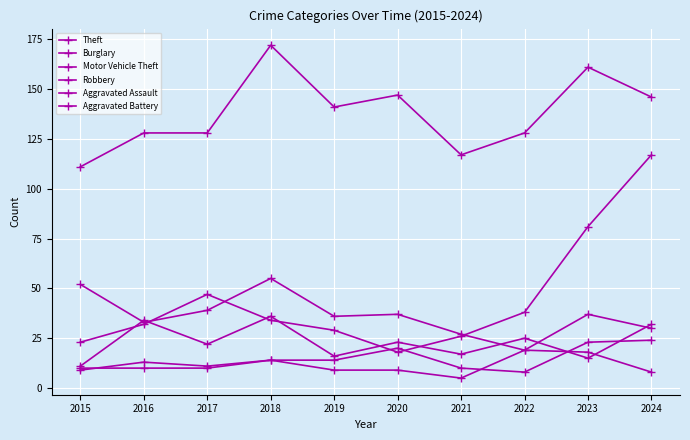

How many lines are shown in the chart?

6